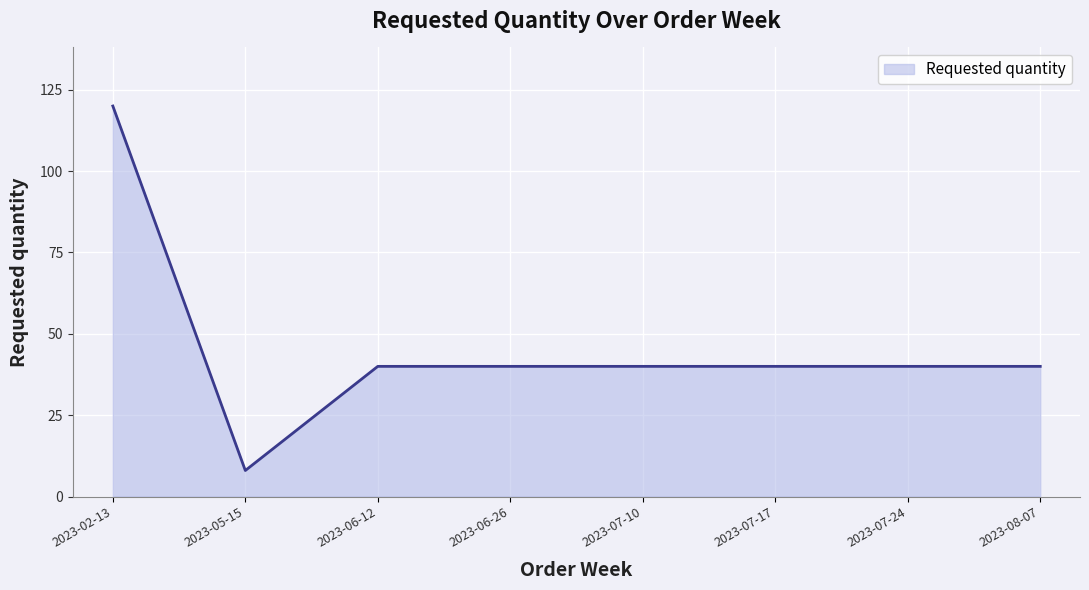

What position from the left is 2023-07-17?

6